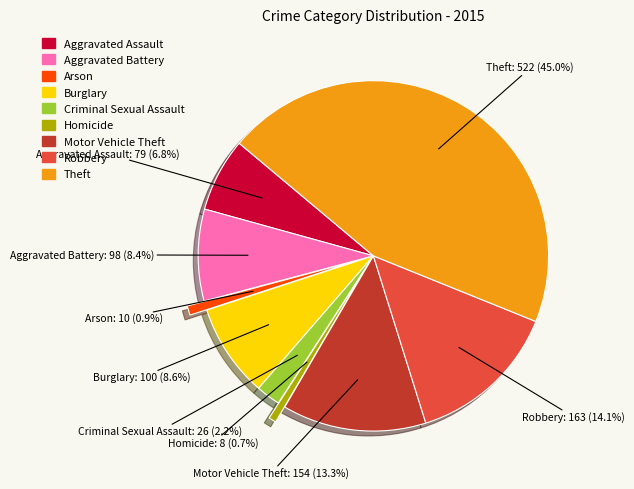

To the nearest percent, what is the difference between the largest and smallest slice percentages?

44%